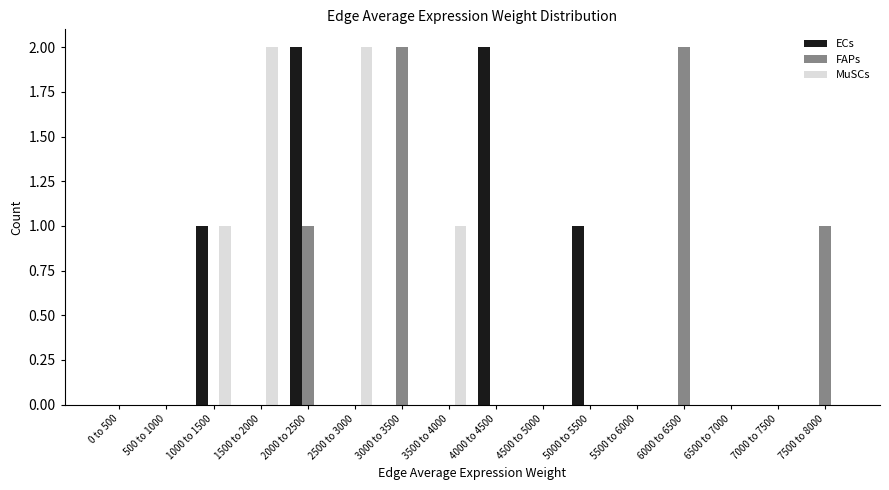

Is the value of FAPs at 3000 to 3500 greater than the value of MuSCs at 6500 to 7000?

Yes